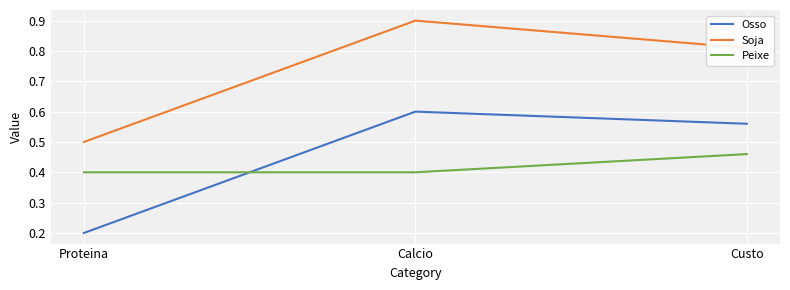

True or false: Soja has a value of 0.5 at Proteina.

True